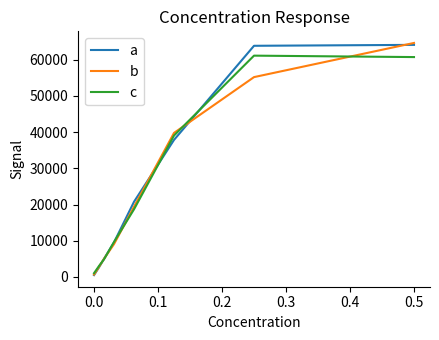

What is the maximum value shown in the chart?

64626